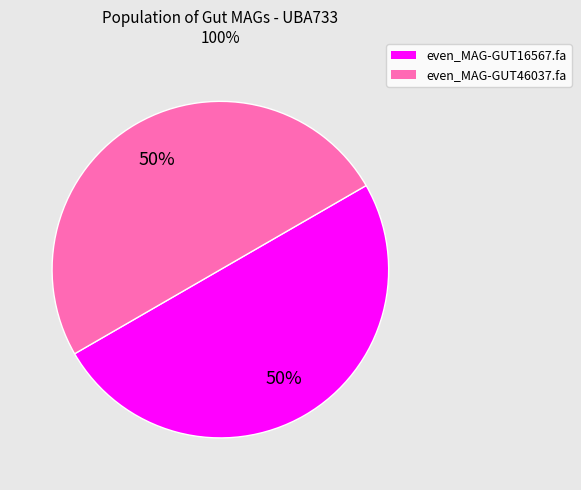

Is the sum of even_MAG-GUT16567.fa and even_MAG-GUT46037.fa greater than half?

Yes